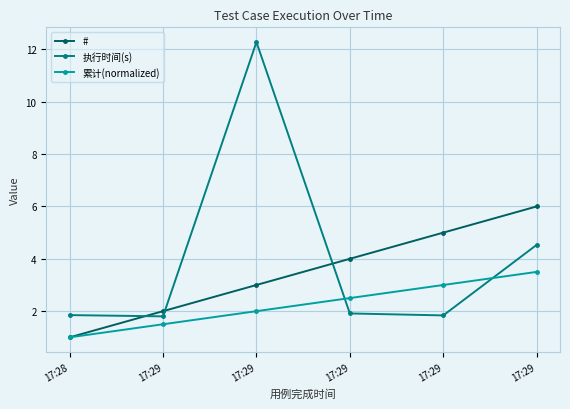

How many categories are shown in the chart?

6